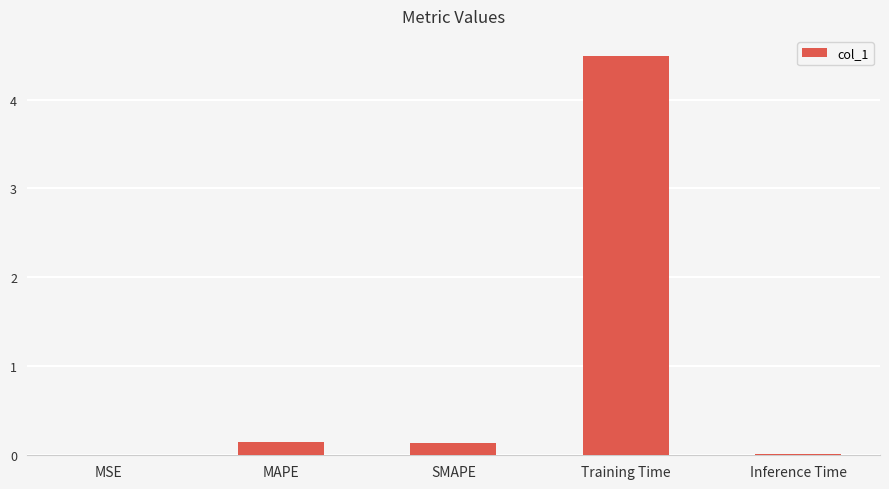

What is the average value?

1.0